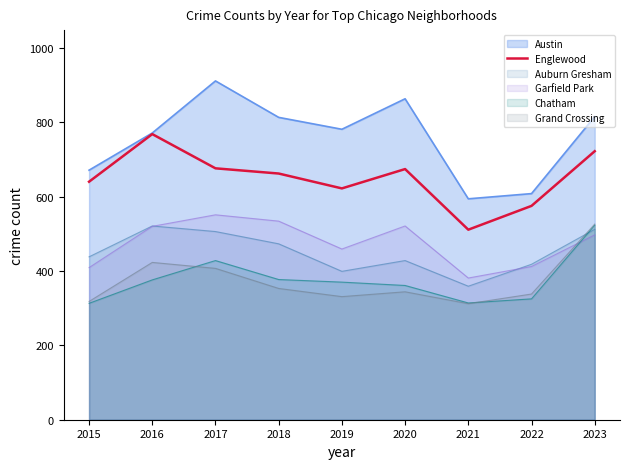

Which label corresponds to the largest value in the chart?

2017